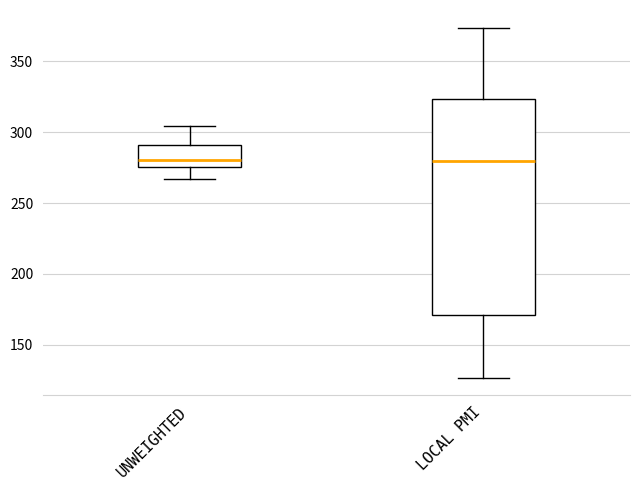

Reading left to right, read every box against the y-axis: the position of its median line, the range the box covers, and the ends of its whiskers. The values are not printed on the chart, so give them approximately, as read against the axis.

UNWEIGHTED: median 280, box 275 to 290, whiskers 265 to 305
LOCAL PMI: median 280, box 170 to 325, whiskers 125 to 375